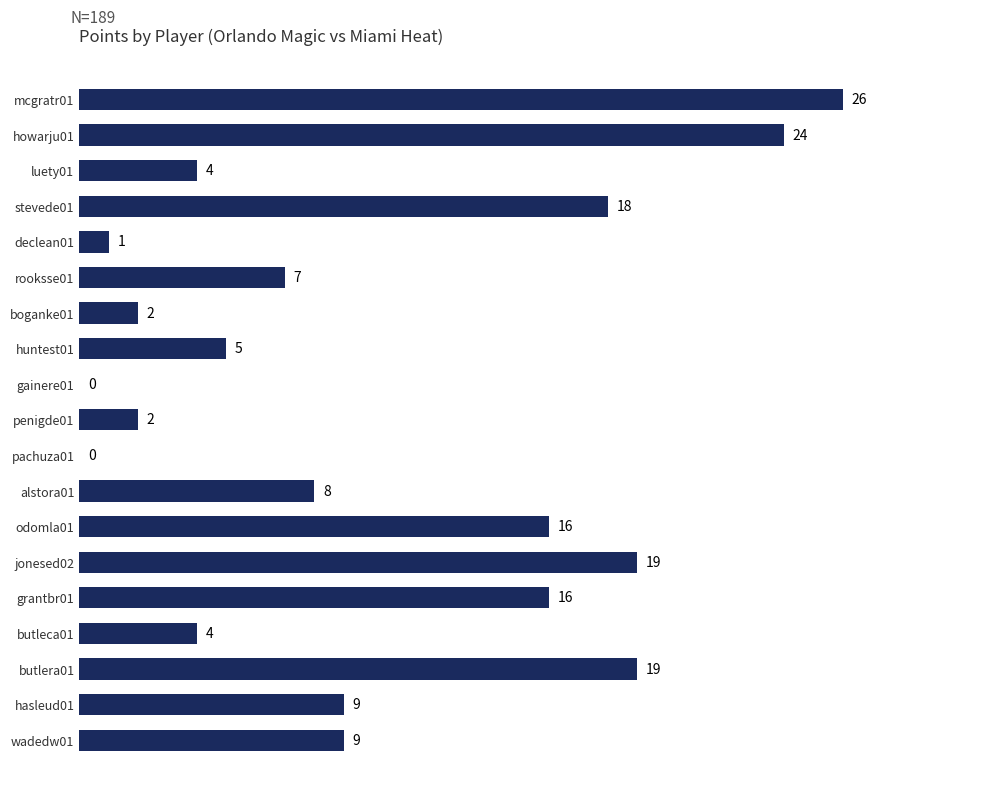

What is the sum of all values?

189